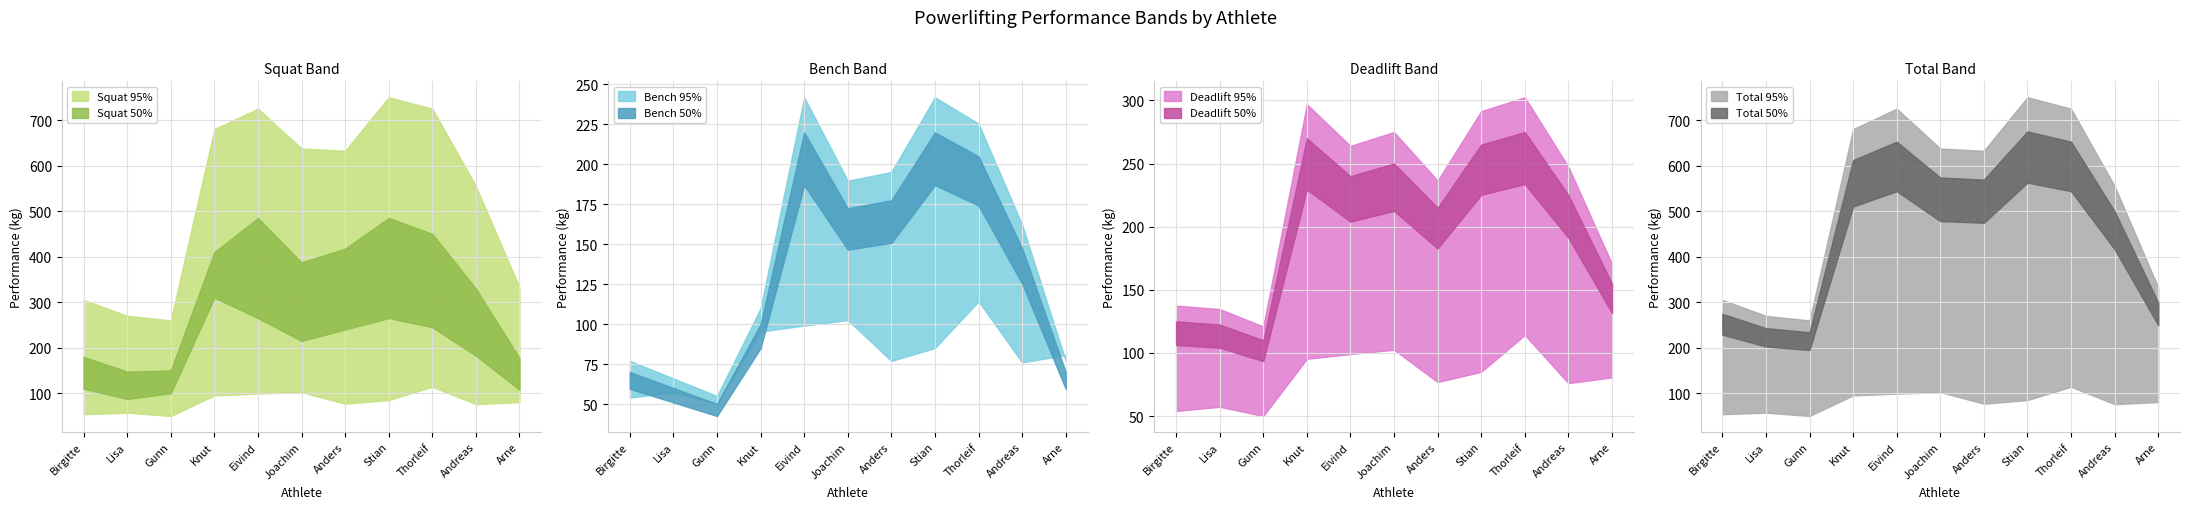

True or false: BodyweightKg and Best3DeadliftKg cross at least once.

False